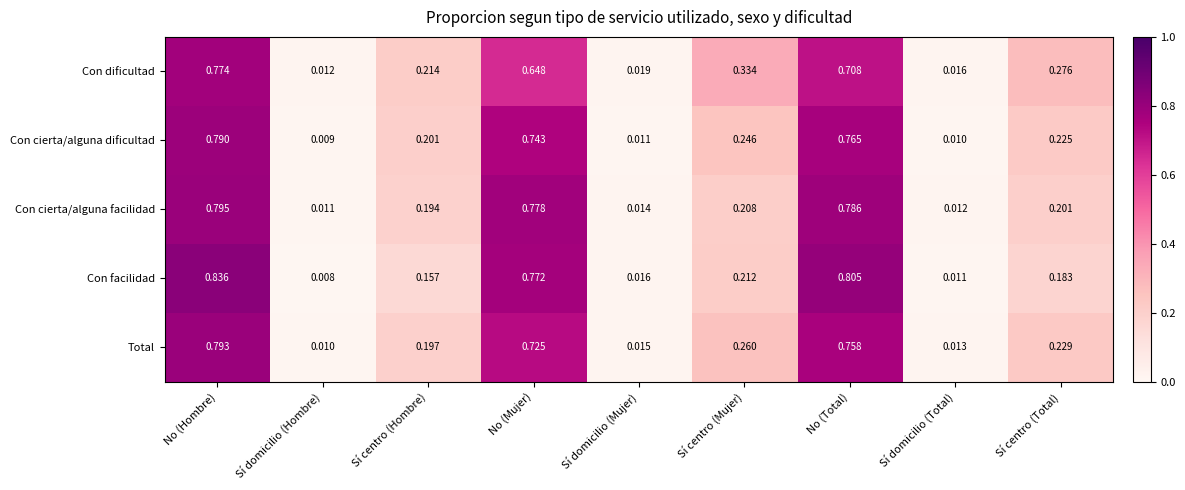

List the labels in order of Con dificultad value, smallest first.

Sí domicilio (Hombre), Sí domicilio (Total), Sí domicilio (Mujer), Sí centro (Hombre), Sí centro (Total), Sí centro (Mujer), No (Mujer), No (Total), No (Hombre)